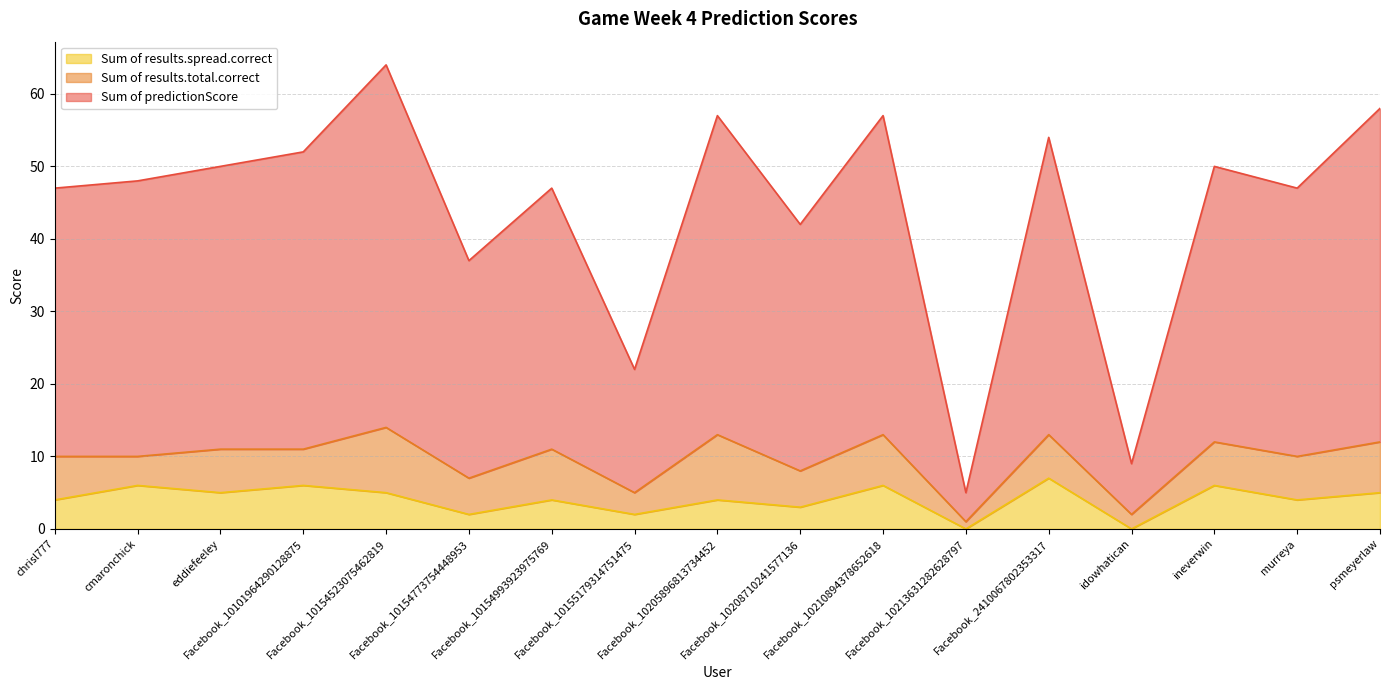

How many Sum of results.spread.correct values are between 3 and 6?

12